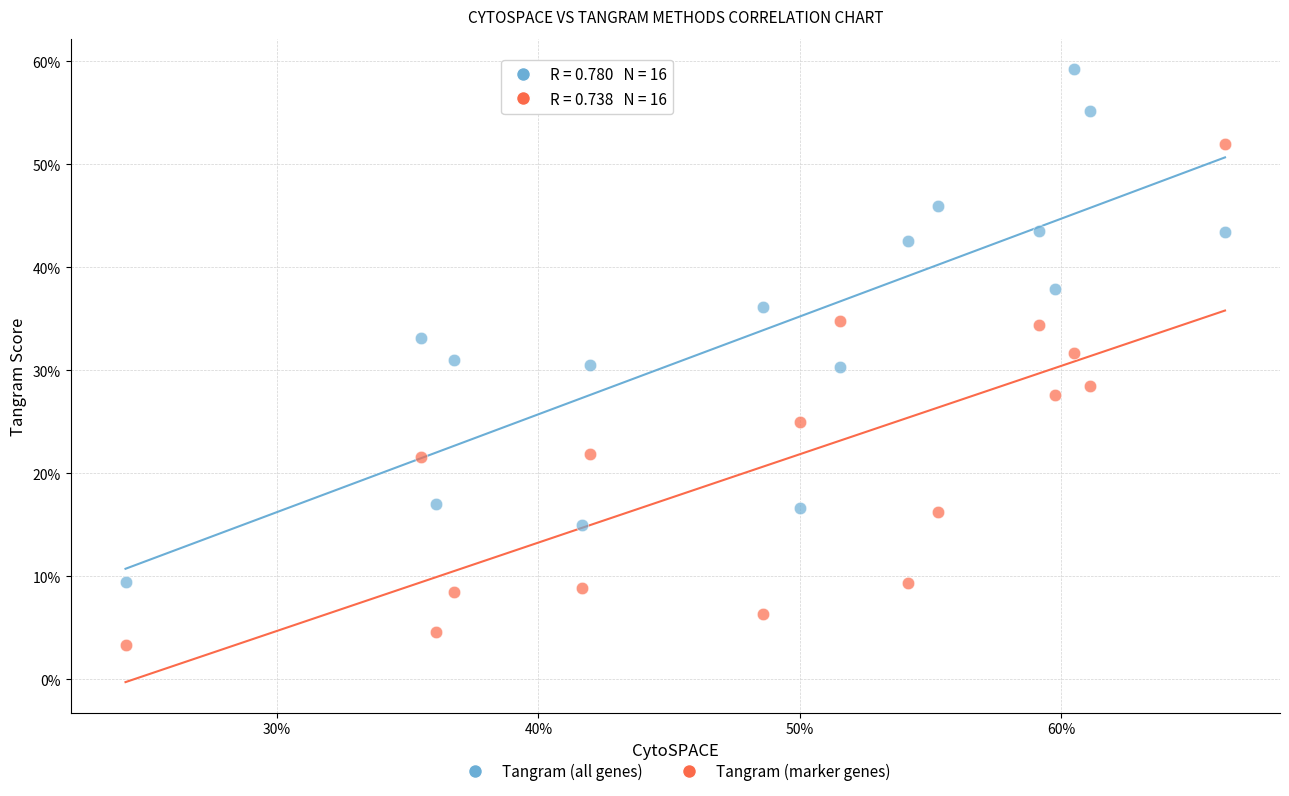

What are all the series names shown in the legend?

Tangram (all genes), Tangram (marker genes)